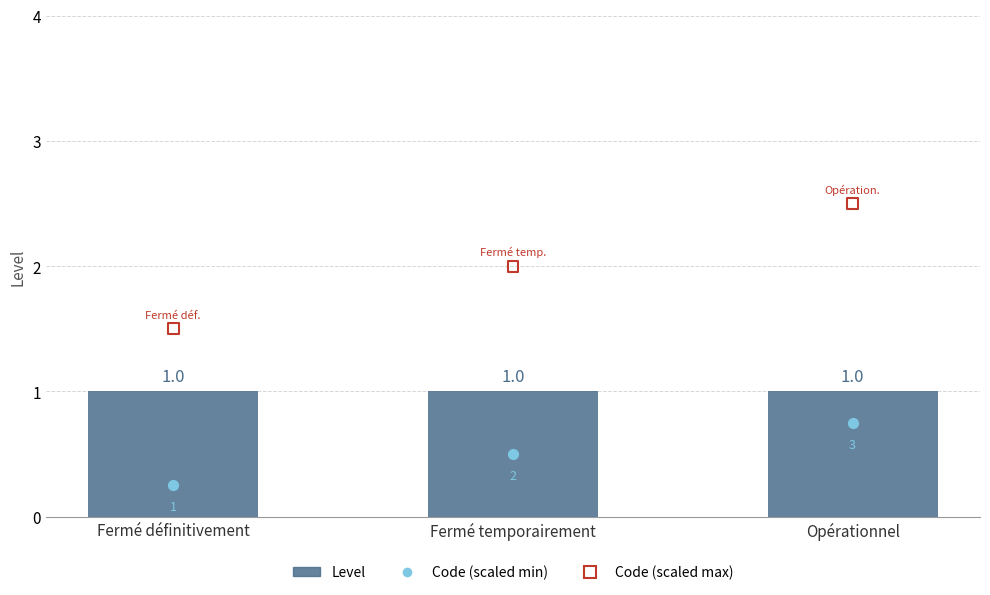

At which category is the sum across all series the highest?

Opérationnel